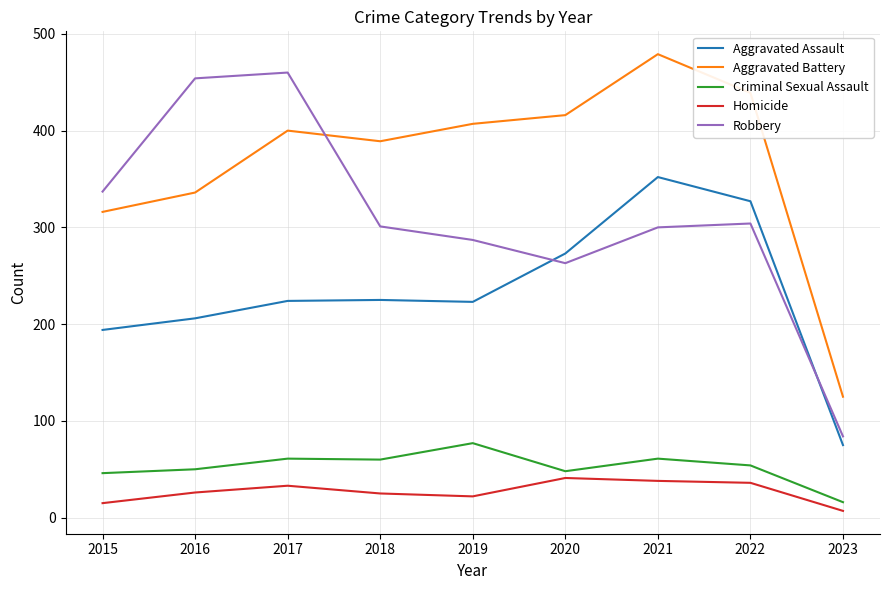

Is this an area chart (filled region under the line)?

No